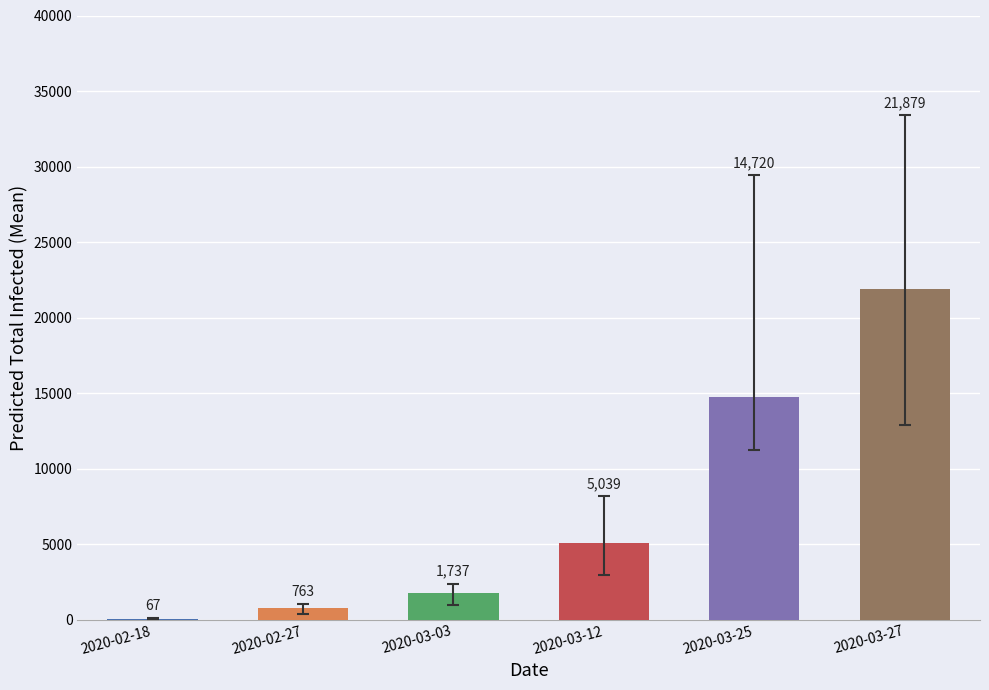

What is the sum of the predicted_total_infected_mean values at 2020-02-27 and 2020-02-18?

830